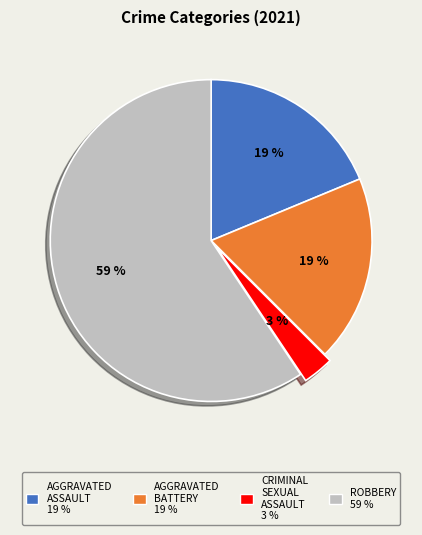

Is there any slice that represents more than half of the pie?

Yes